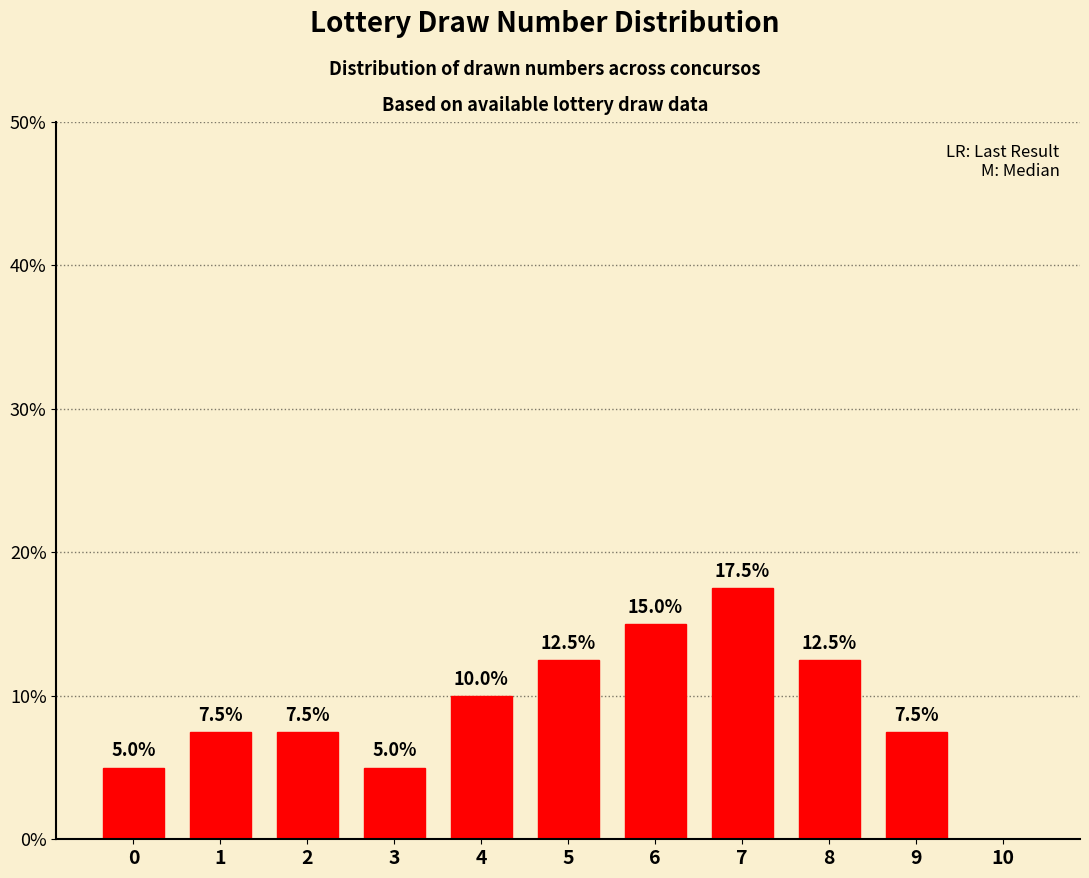

What is the sum of all values?

100.0